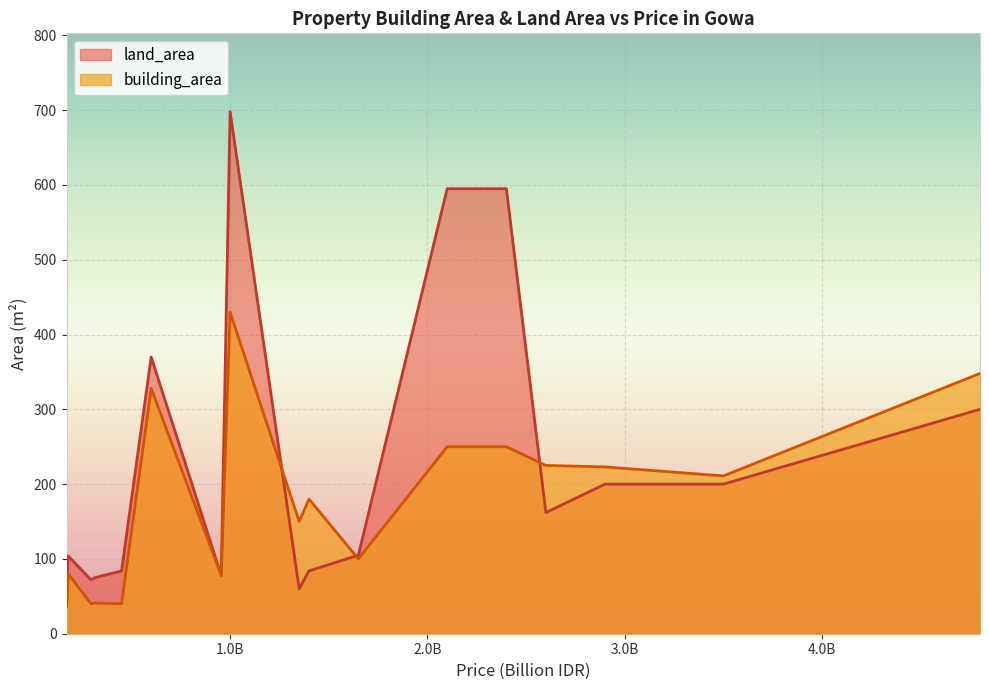

How many data points in building_area are above 180?

9